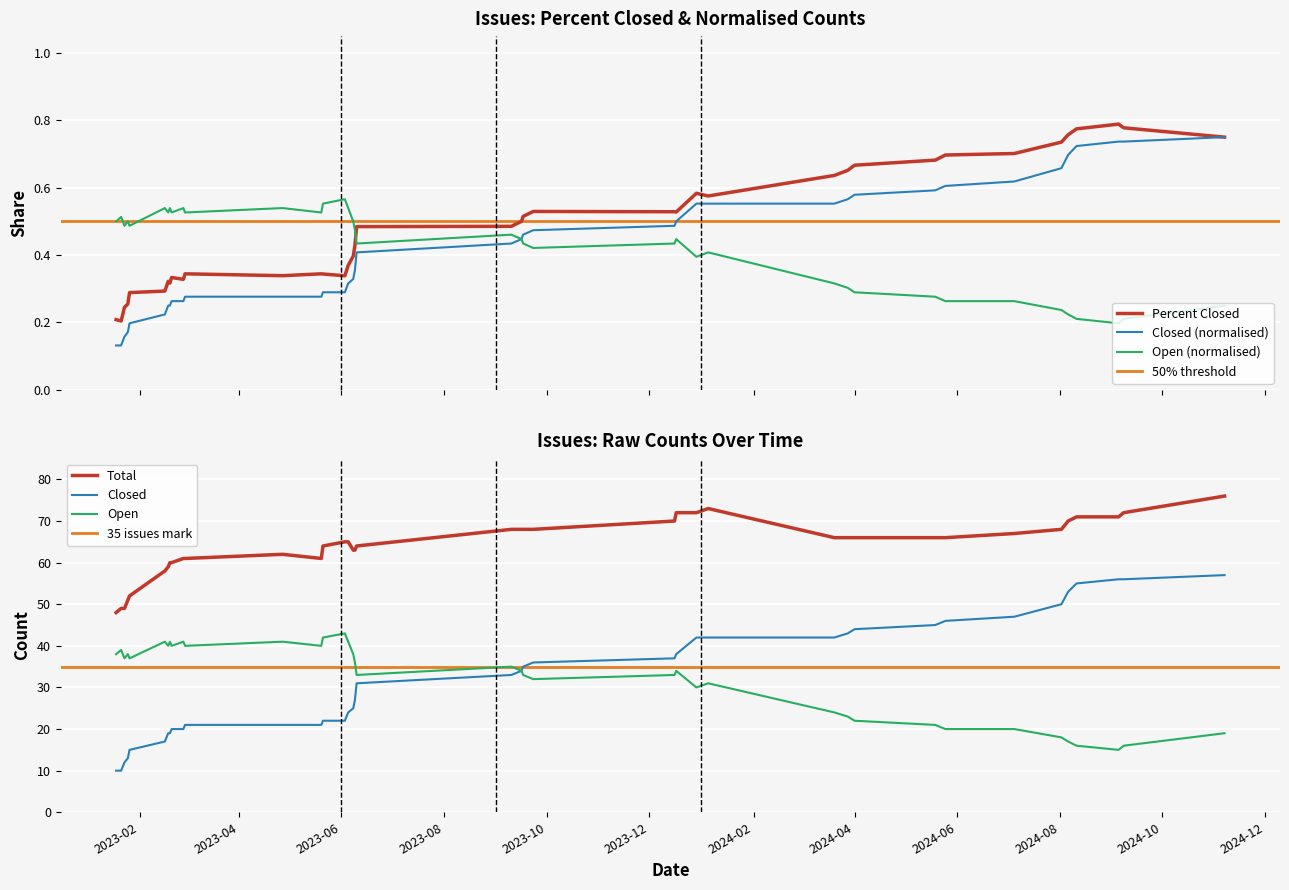

What is the highest value of the Open series?

43